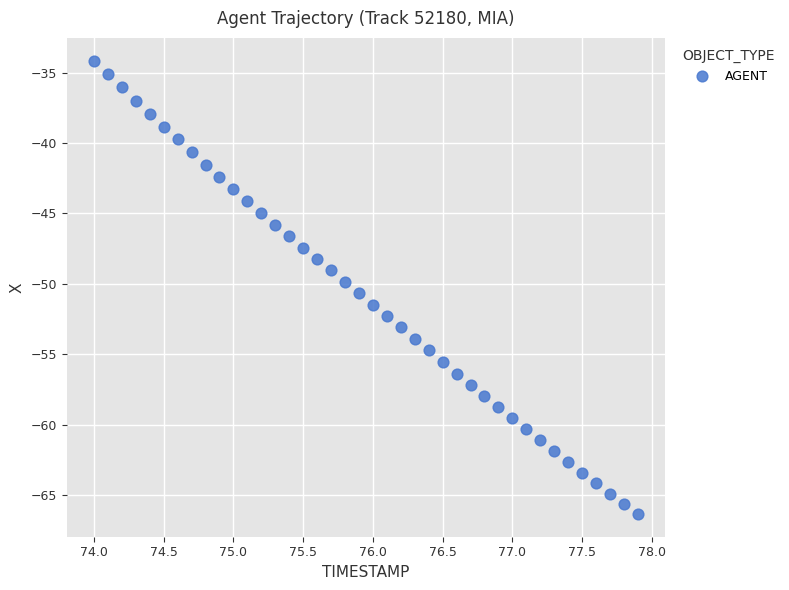

What is the range of Y values (max minus min)?

32.2